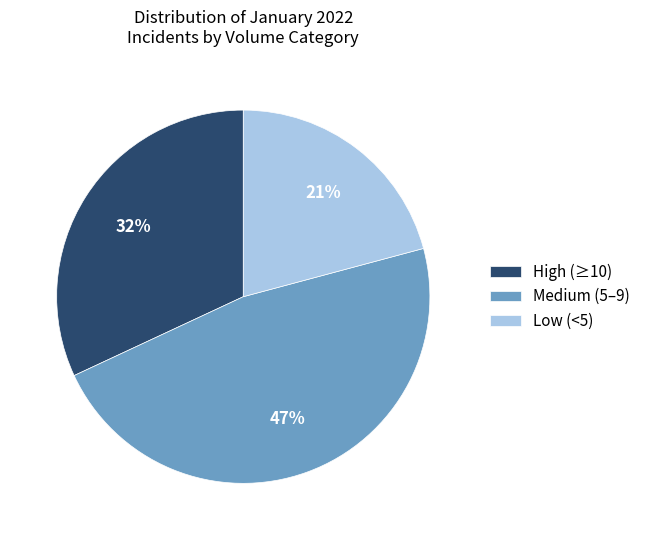

To the nearest percent, what is the average slice percentage?

33%